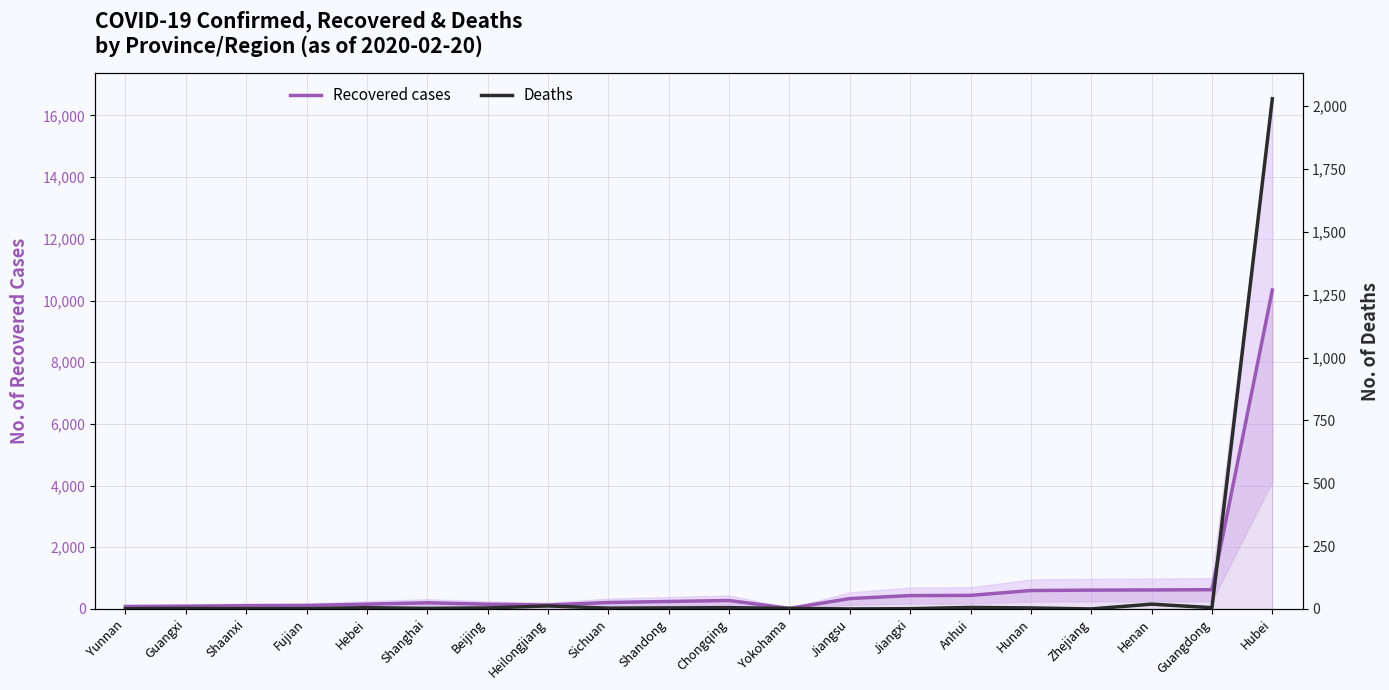

True or false: Recovered cases and Deaths cross at least once.

False